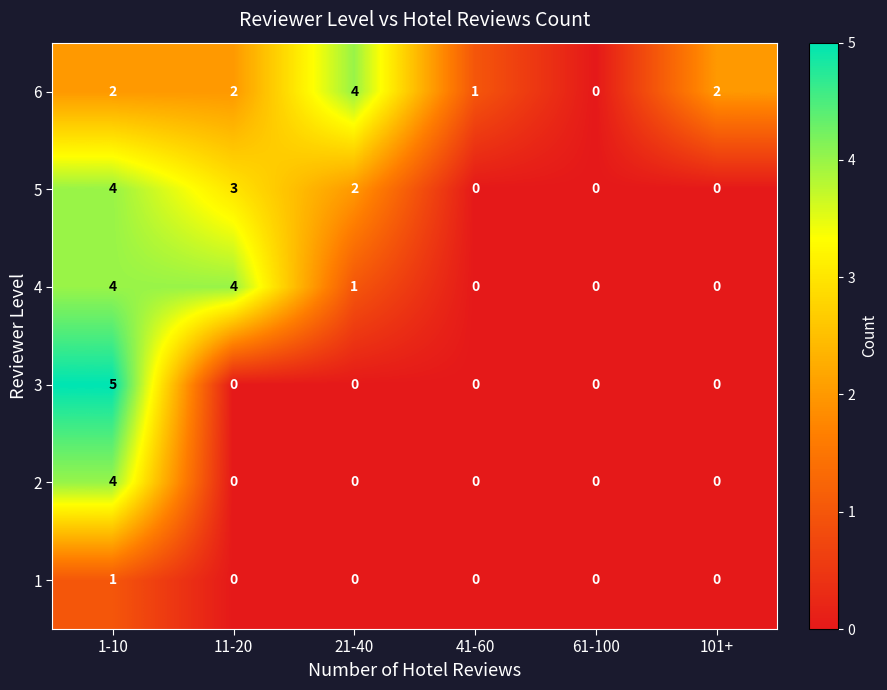

Which series has the largest range (max minus min)?

3